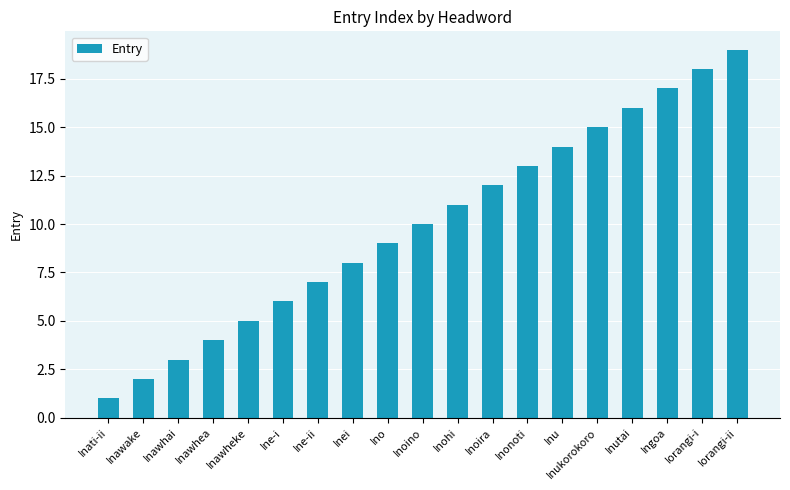

List the labels in order of value, largest first.

Iorangi-ii, Iorangi-i, Ingoa, Inutai, Inukorokoro, Inu, Inonoti, Inoira, Inohi, Inoino, Ino, Inei, Ine-ii, Ine-i, Inawheke, Inawhea, Inawhai, Inawake, Inati-ii